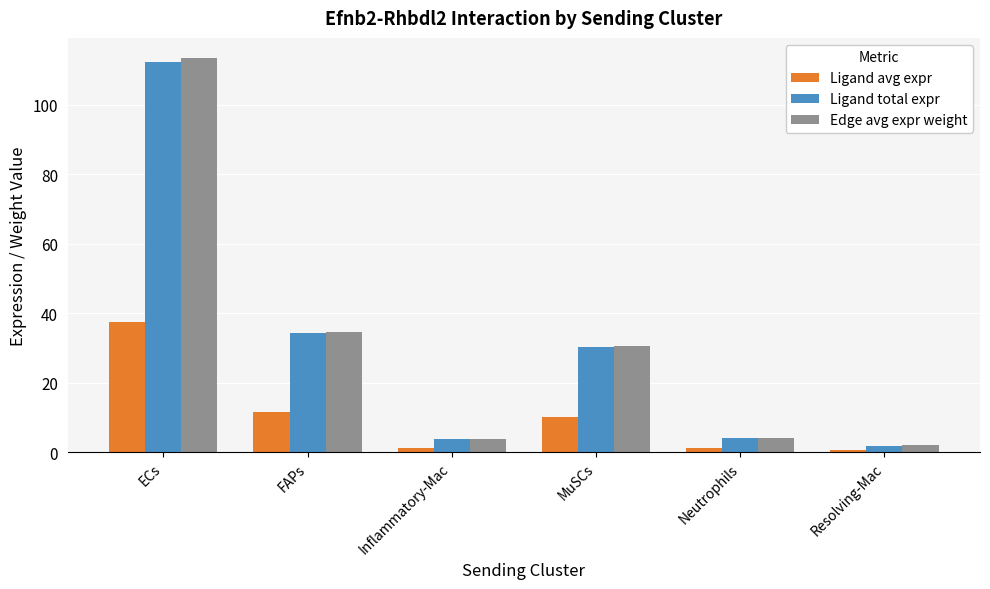

What is the label of the 6th bar from the left?

Resolving-Mac